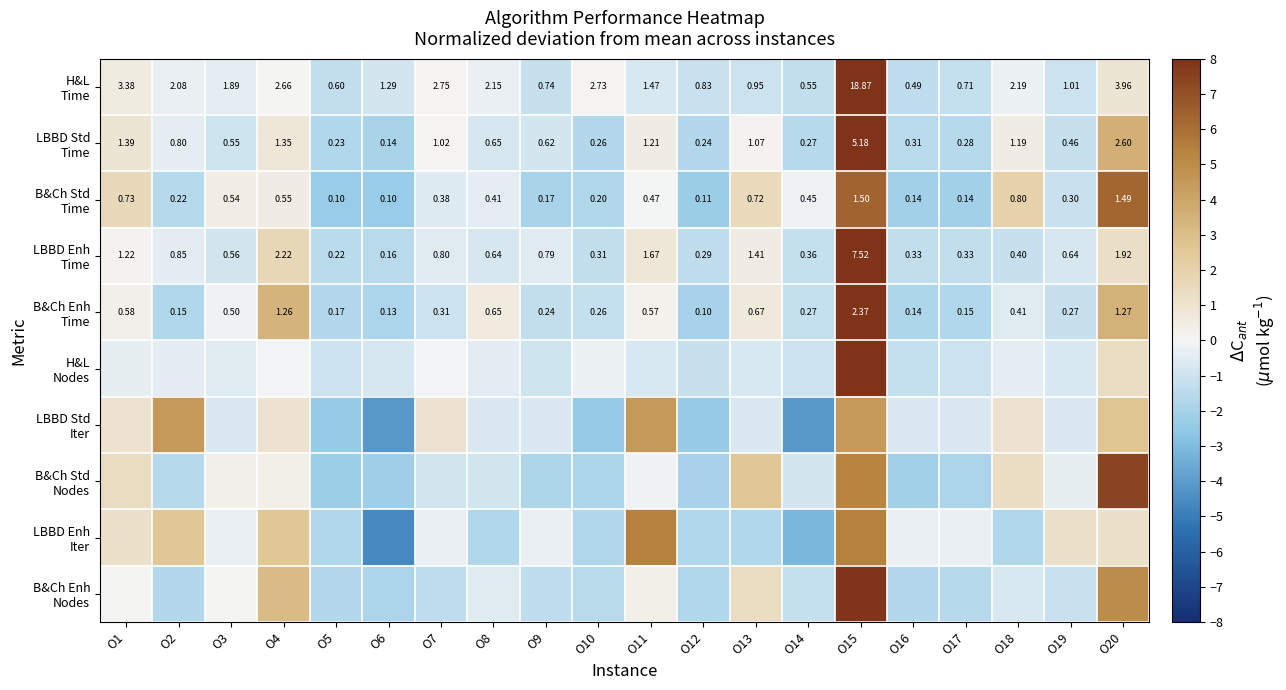

What is the spread (max minus min) of values at O5?

1.4